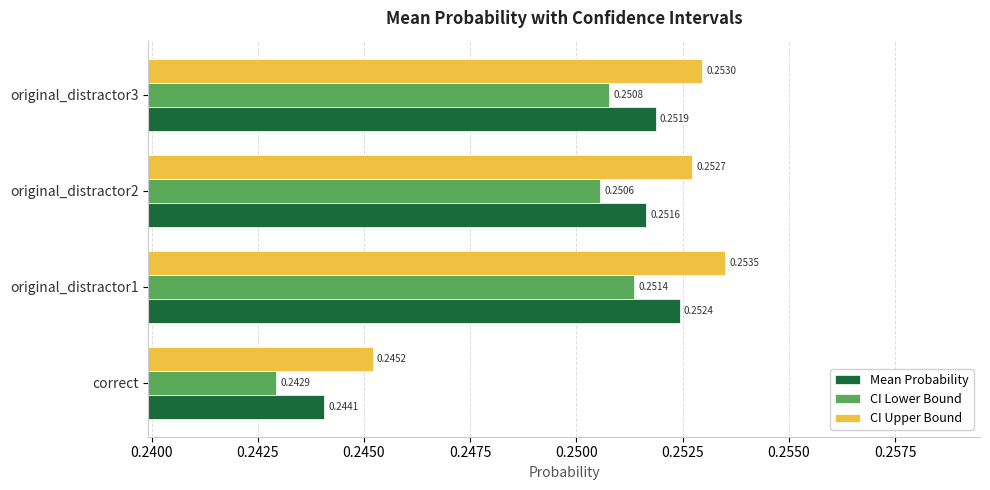

What is the total value across all series at original_distractor3?

0.8